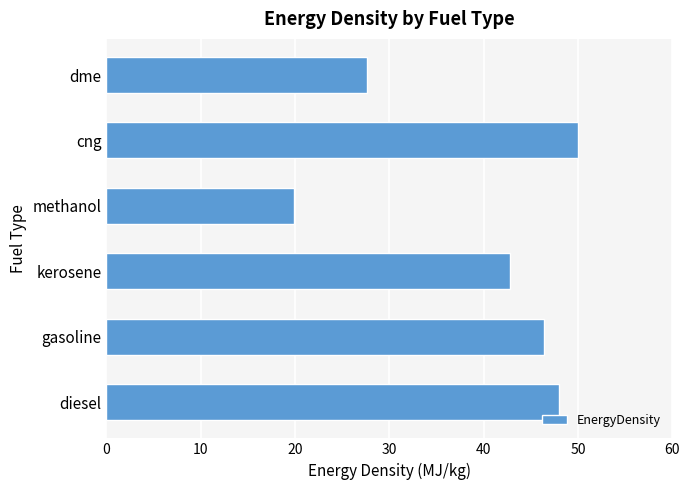

Reading top to bottom, list all the values displayed in this chart.

dme=27.6	cng=50.0	methanol=19.9	kerosene=42.8	gasoline=46.4	diesel=48.0